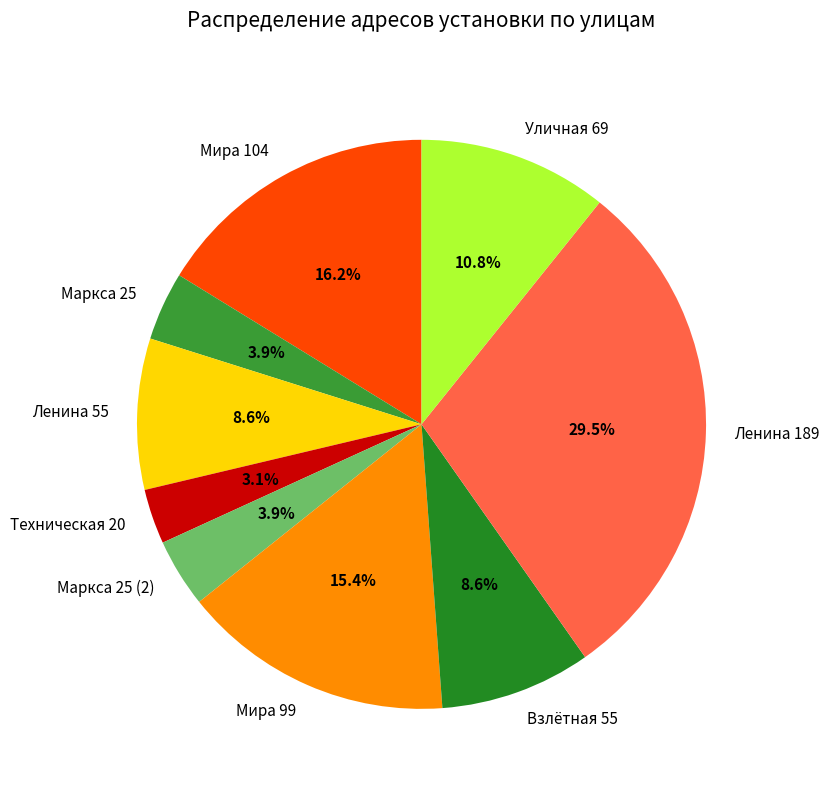

Combined, do Мира 104 and Взлётная 55 account for over 50%?

No